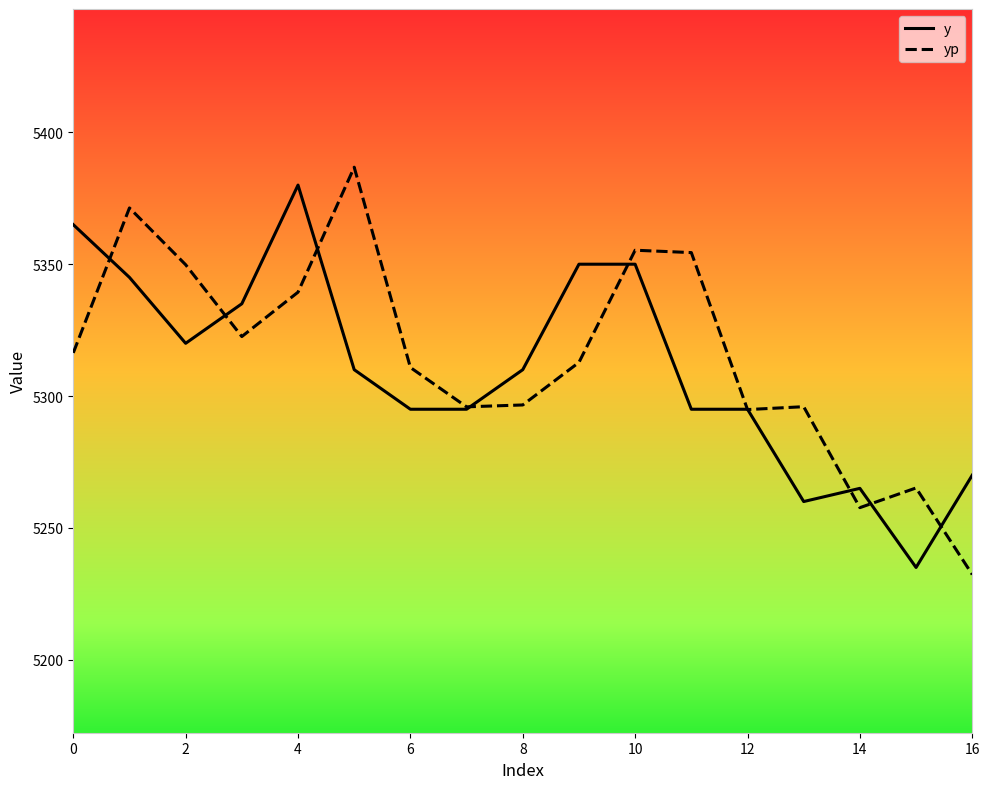

What is the maximum value shown in the chart?

5386.8